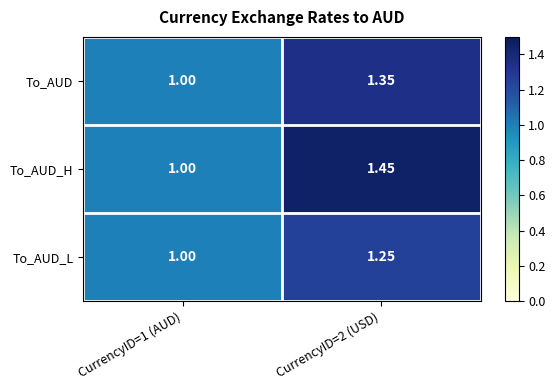

Between CurrencyID=1 (AUD) and CurrencyID=2 (USD), which series saw the biggest shift?

To_AUD_H